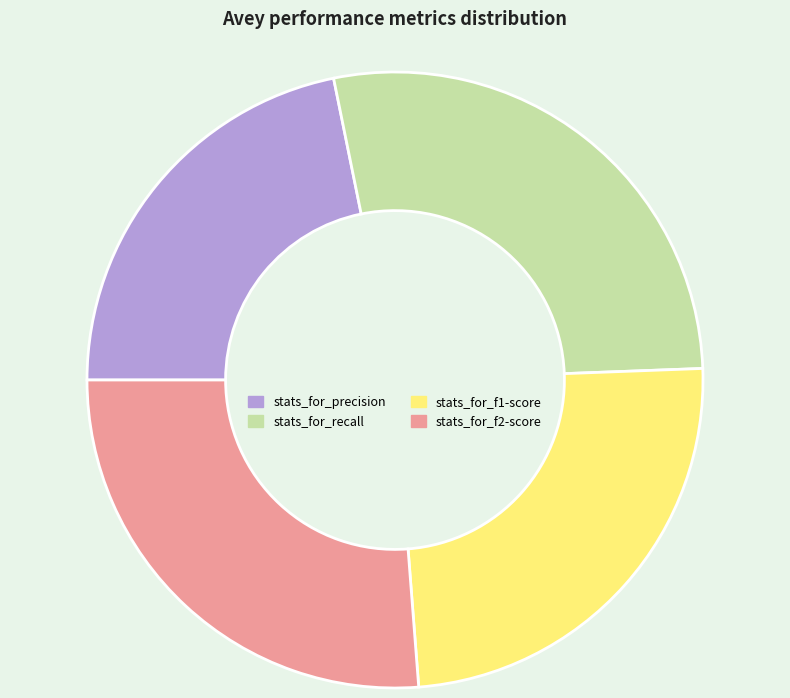

How many slices are in this pie chart?

4